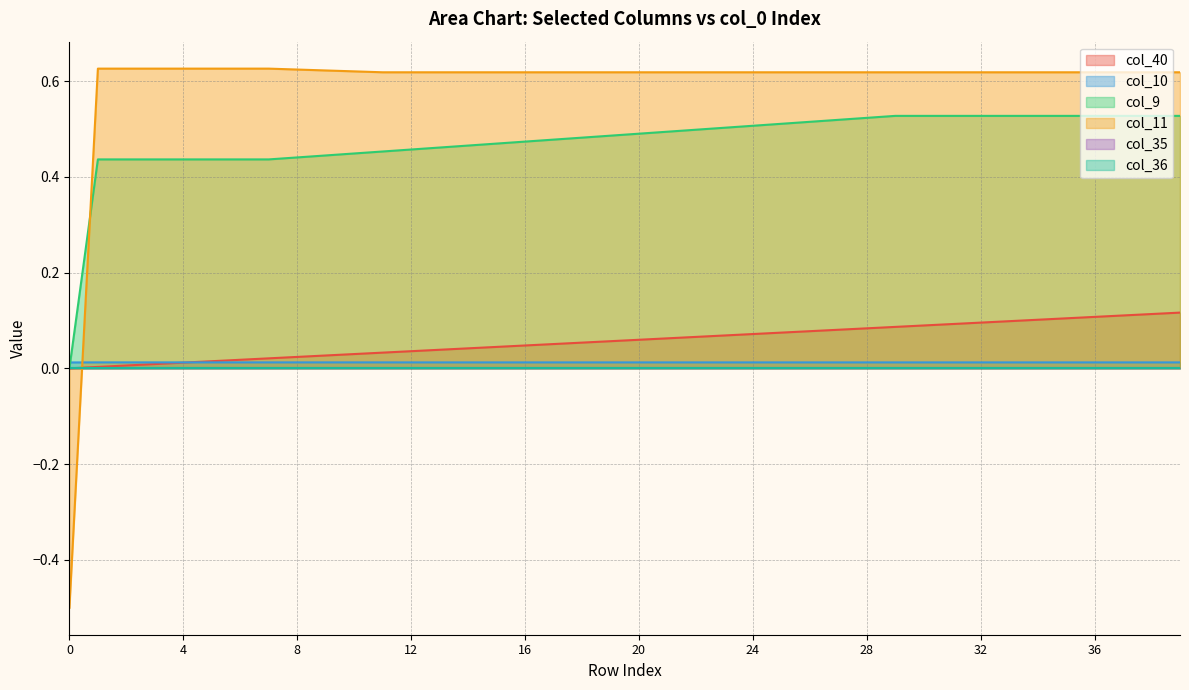

True or false: col_40 has more than 1 points higher than both neighbors.

False